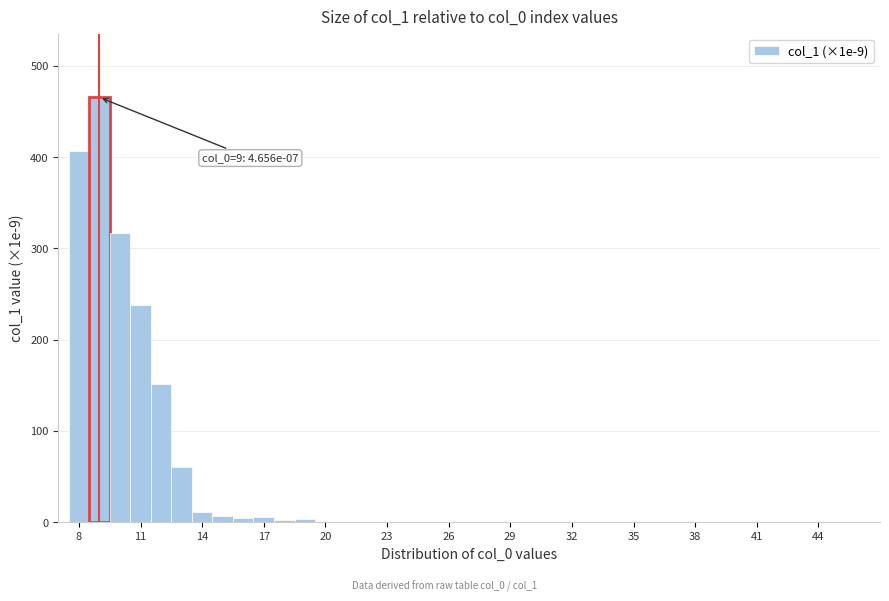

Read against the x-axis, roughly where is the centre of the tallest bar?

9.0